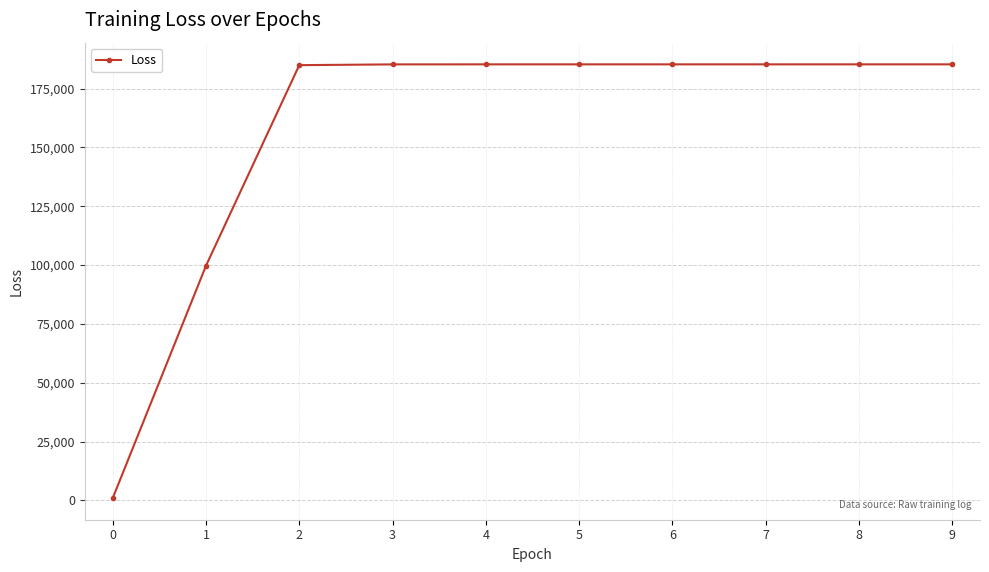

What is the greatest value displayed?

185319.6